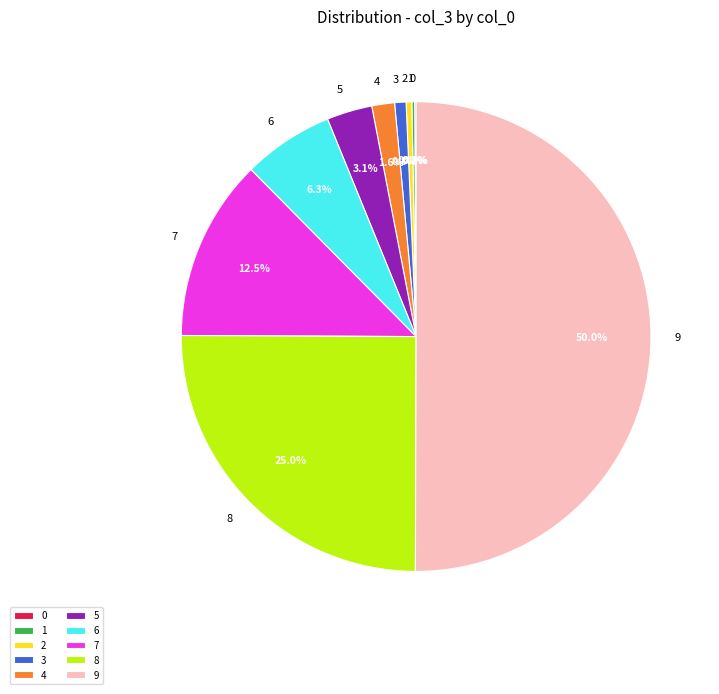

Do 4 and 3 together represent more than half of the pie?

No